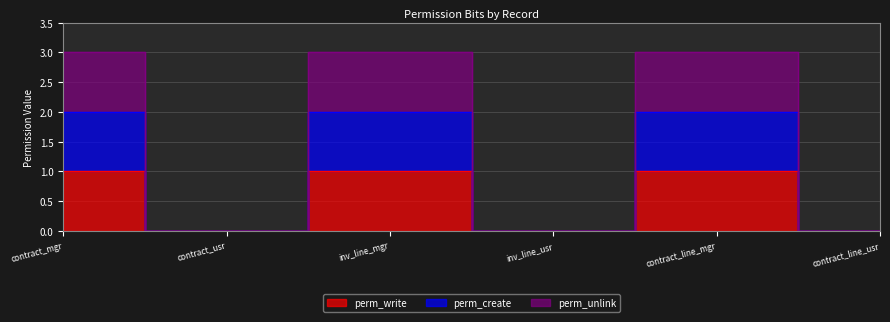

What is the sum of all perm_create values?

6